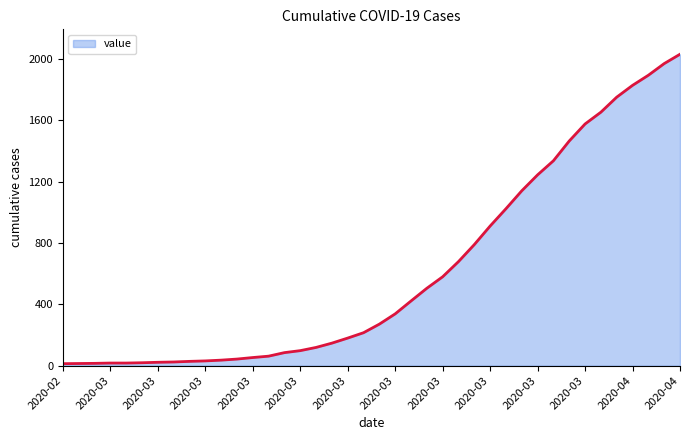

What is the maximum value shown in the chart?

2032